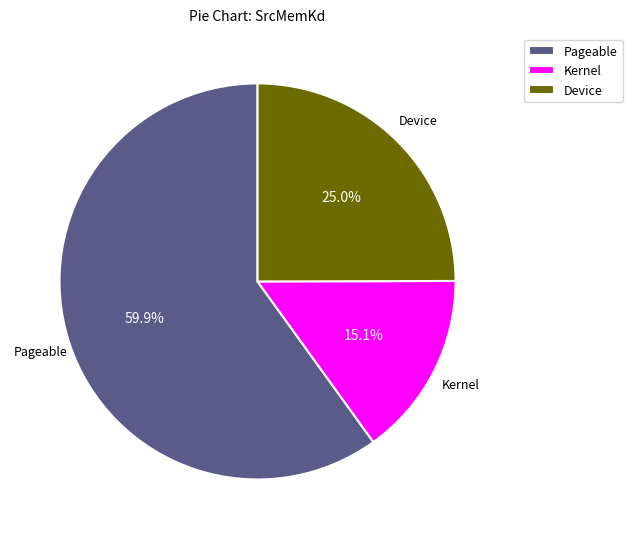

How many segments does this pie chart have?

3